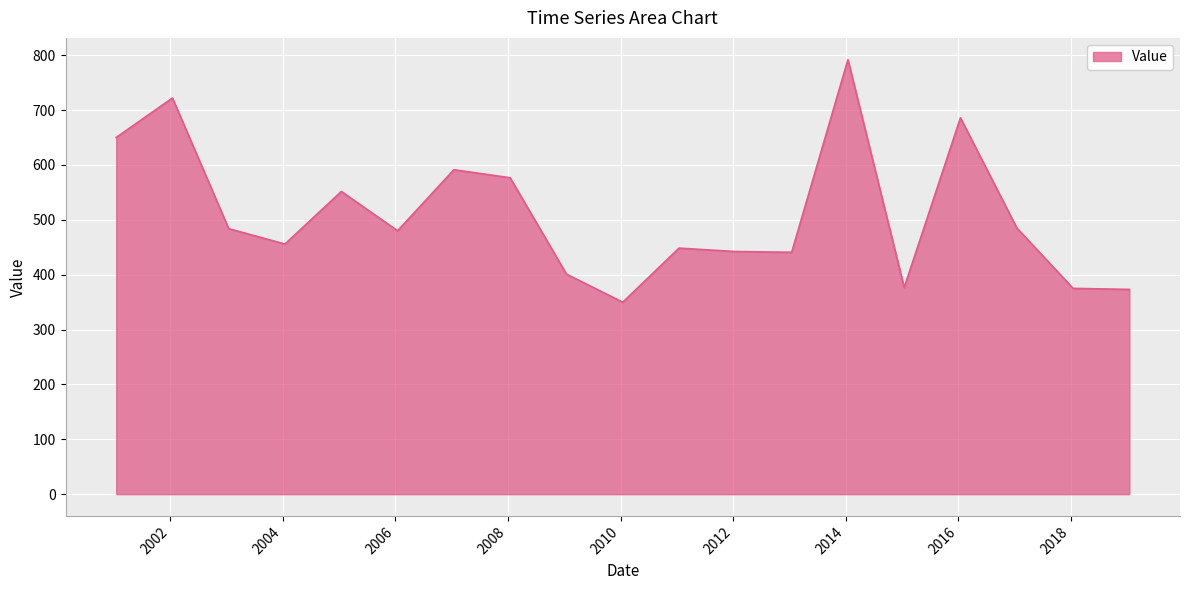

What is the greatest value displayed?

791.9